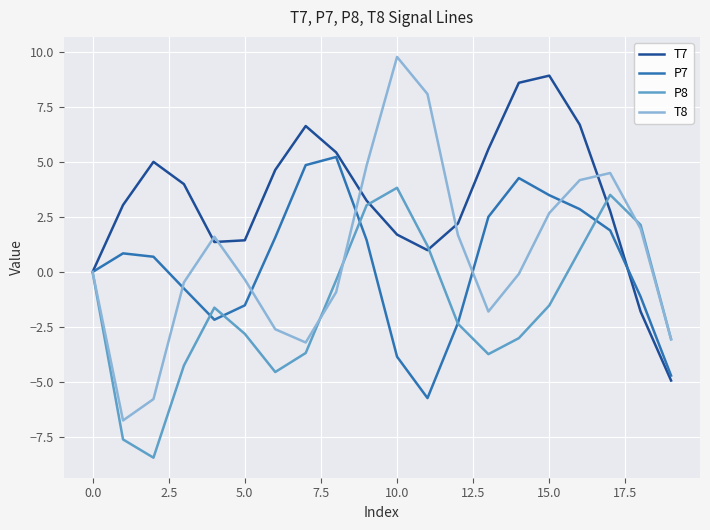

True or false: T7 and P7 cross at least once.

True